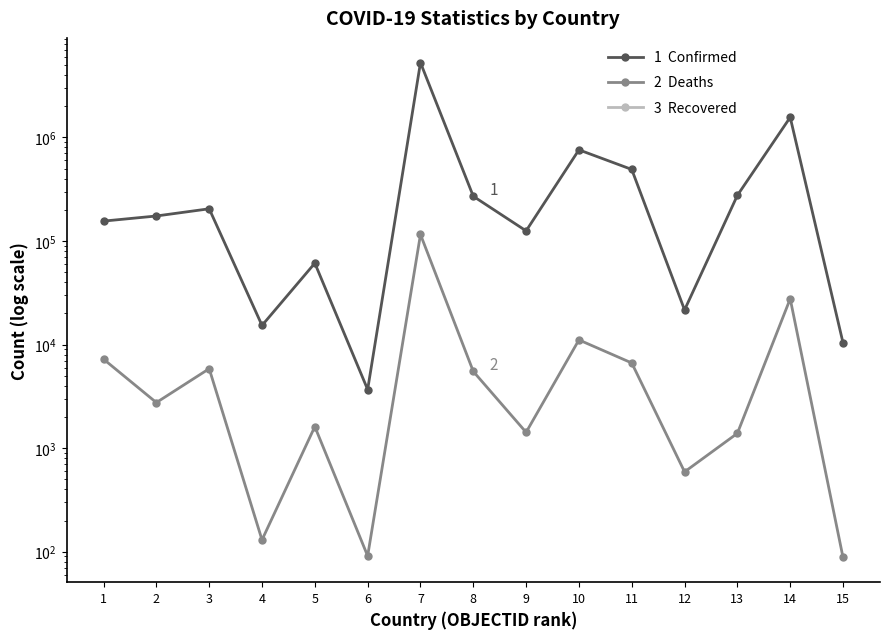

Is it true that Confirmed equals 86052 at 2?

False